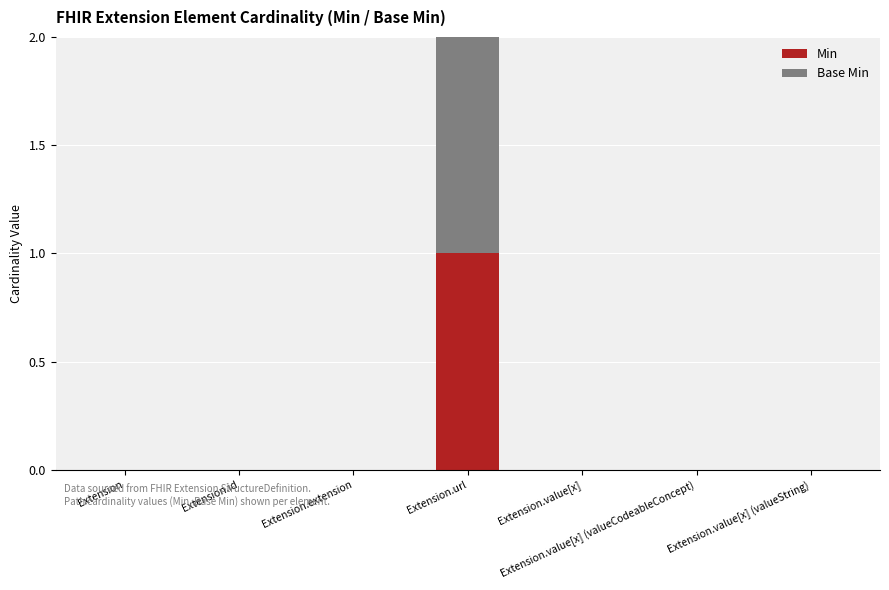

The value of Min at Extension is 0. True or false?

True